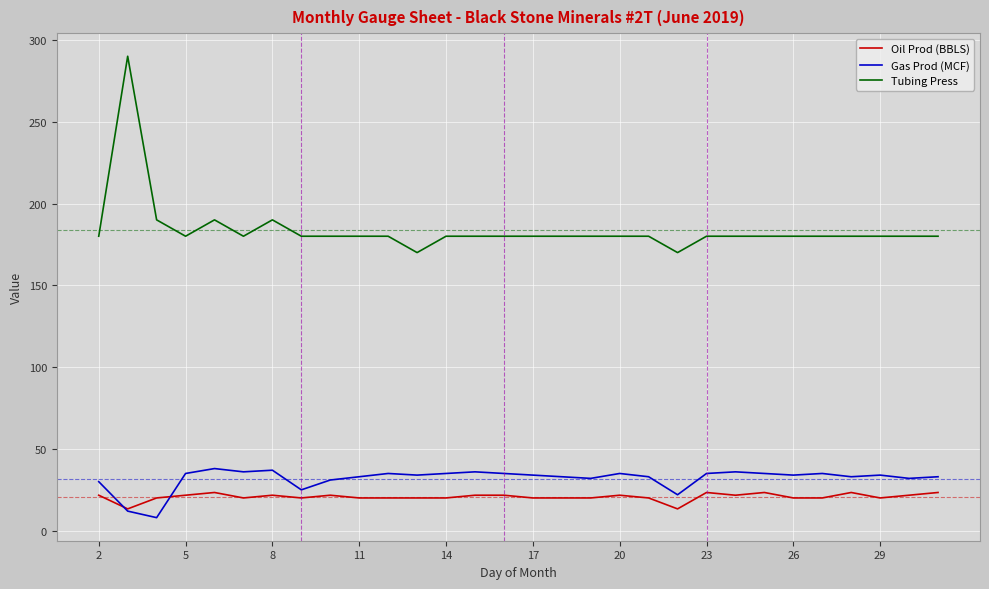

Which series has the largest total across all categories?

Tubing Press